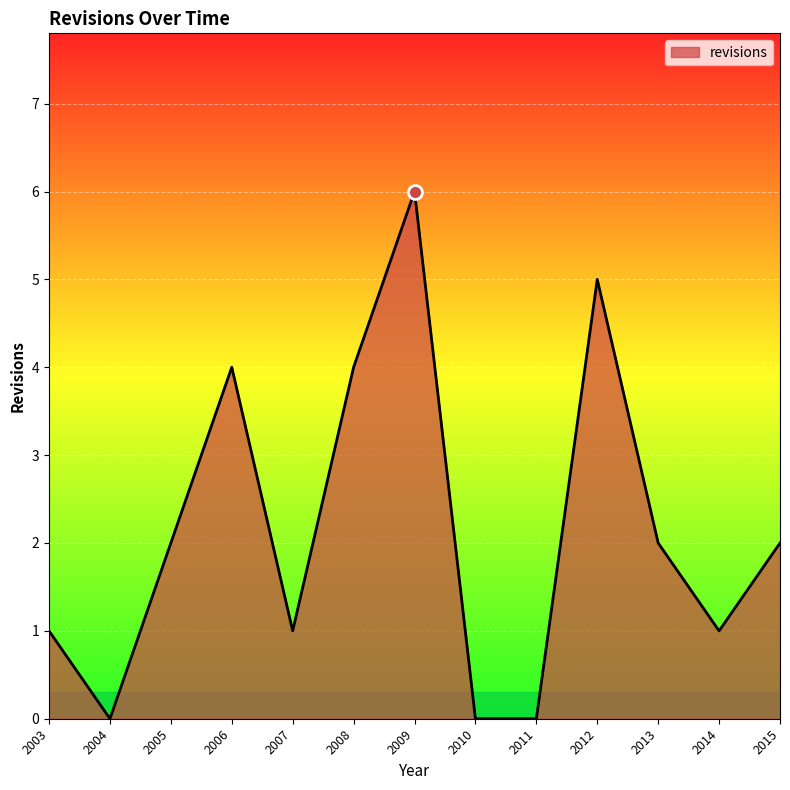

At which category does the chart reach its peak across all series?

2009